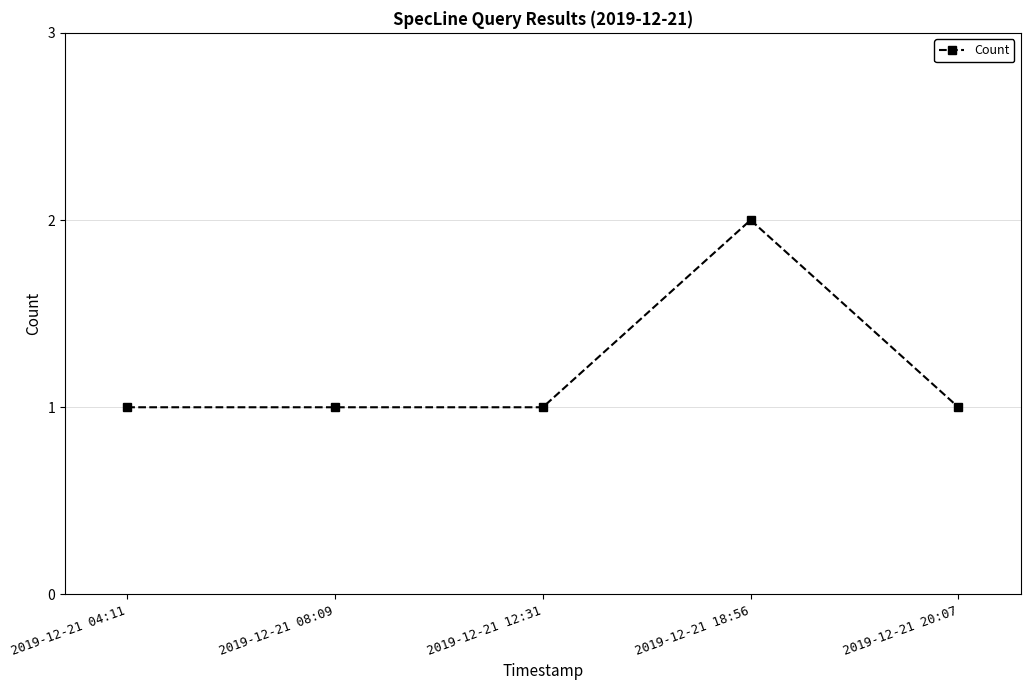

What is the value of the 5th point from the left?

1